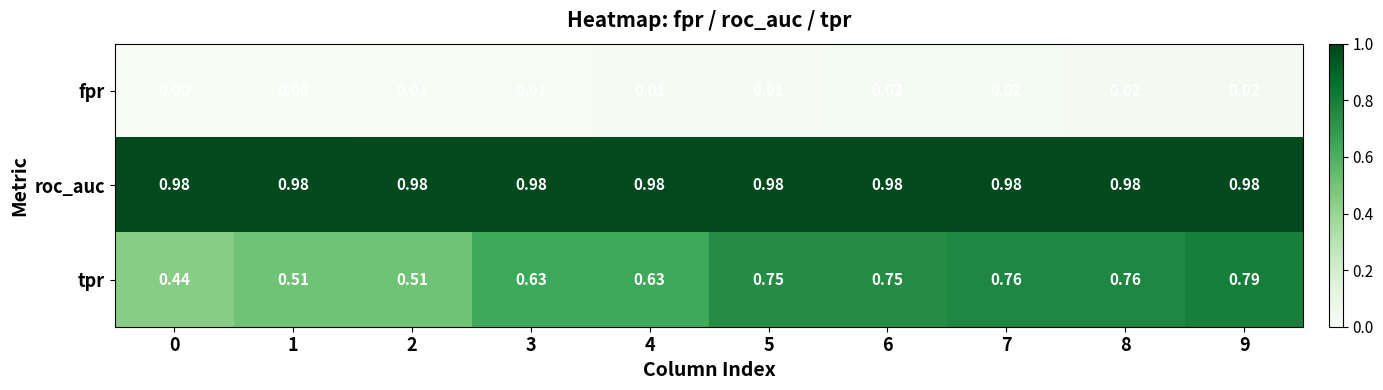

Is the value of roc_auc at 6 greater than the value of fpr at 7?

Yes